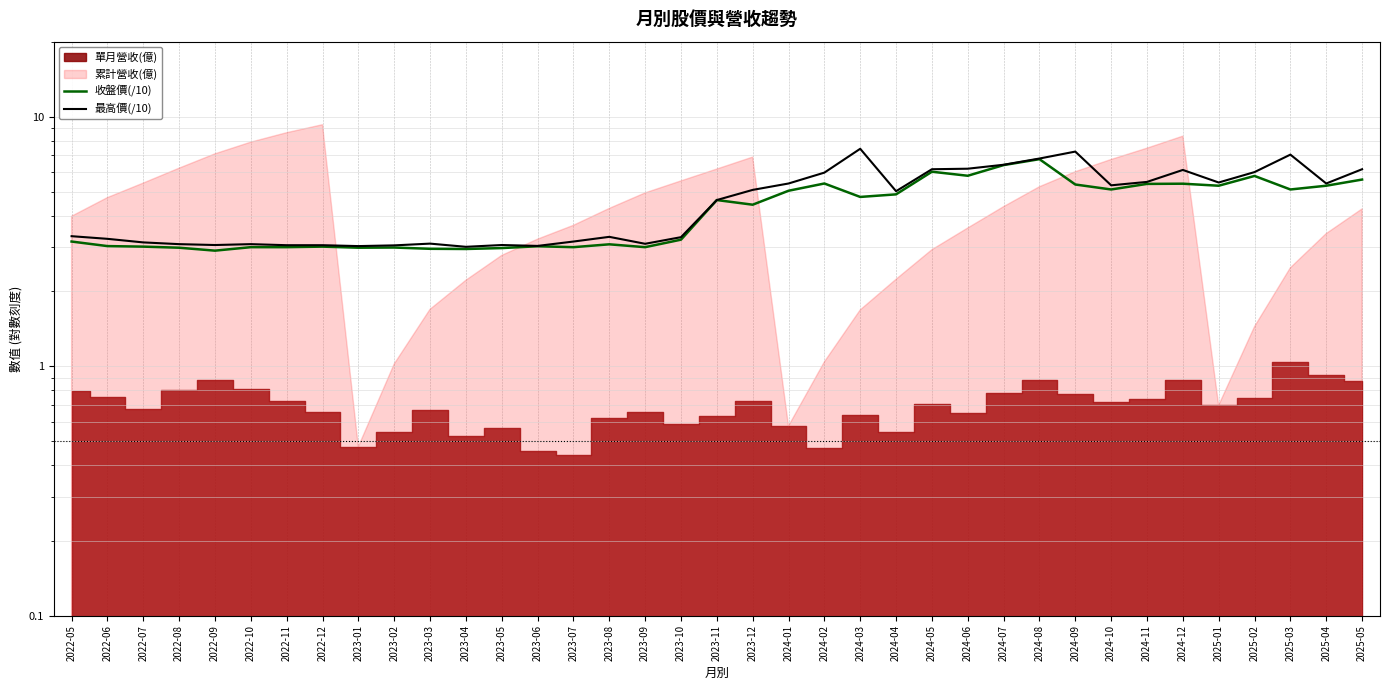

What is the label of the 25th point from the right?

2023-05